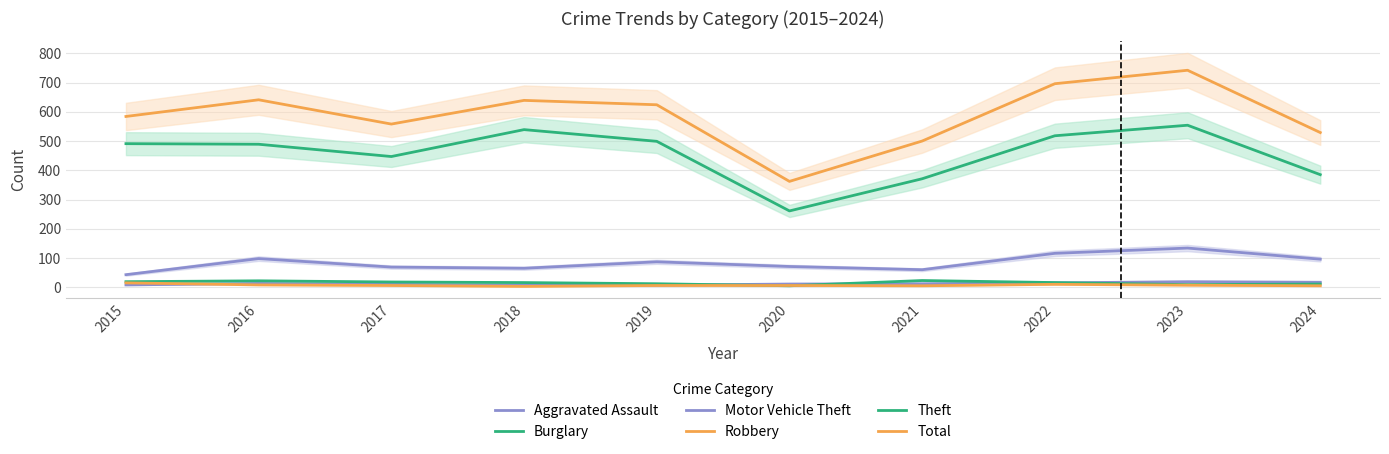

What is the total value across all series at 2019?

1235